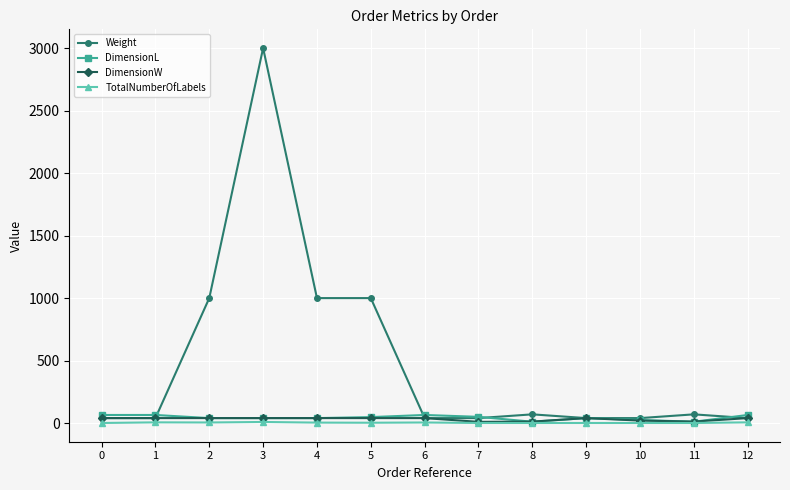

What is the highest value of the Weight series?

3000